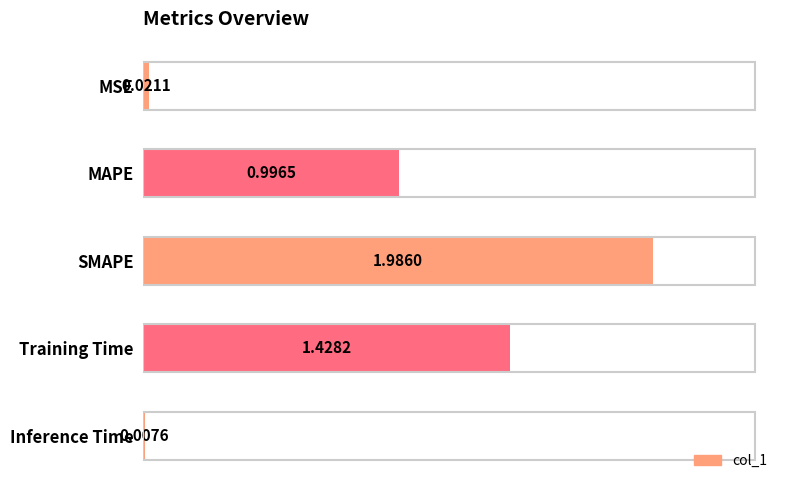

How many categories are shown in the chart?

5